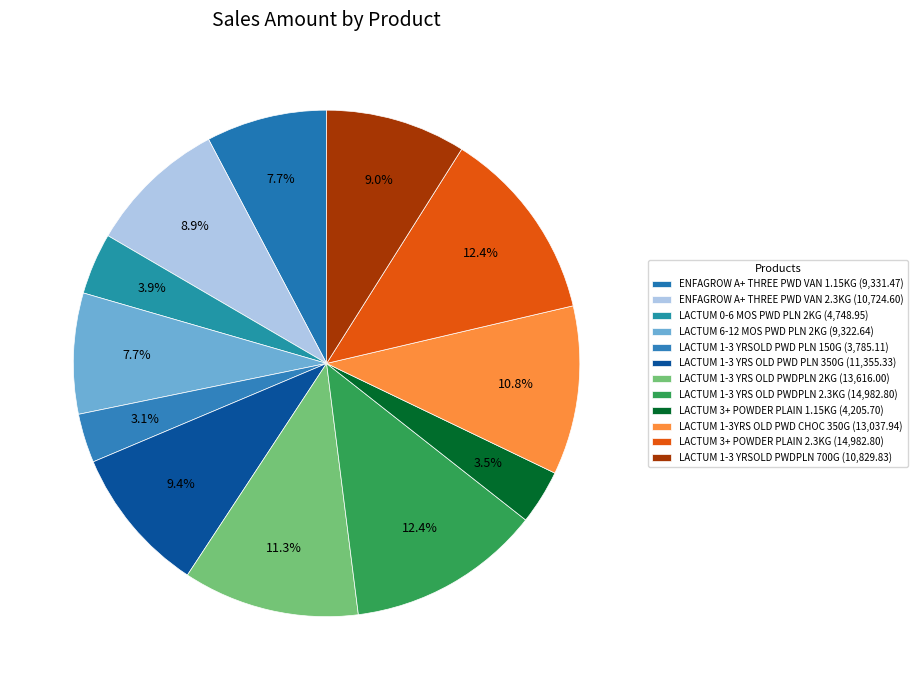

Combined, do LACTUM 1-3 YRS OLD PWD PLN 350G and LACTUM 1-3YRS OLD PWD CHOC 350G account for over 50%?

No